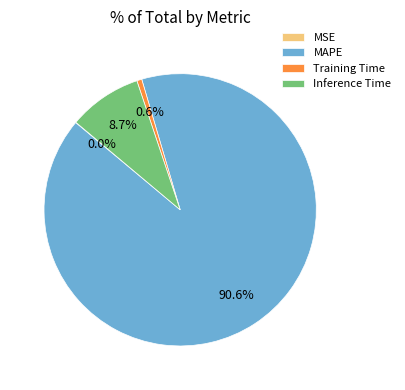

Which slice represents more than half of the pie?

MAPE